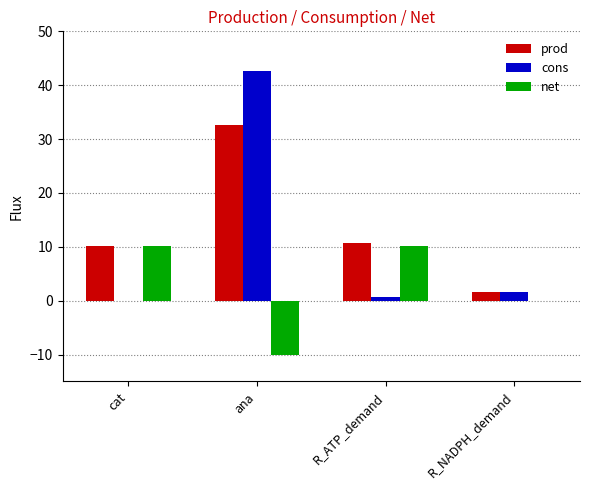

Which category has the highest value in the prod series?

ana